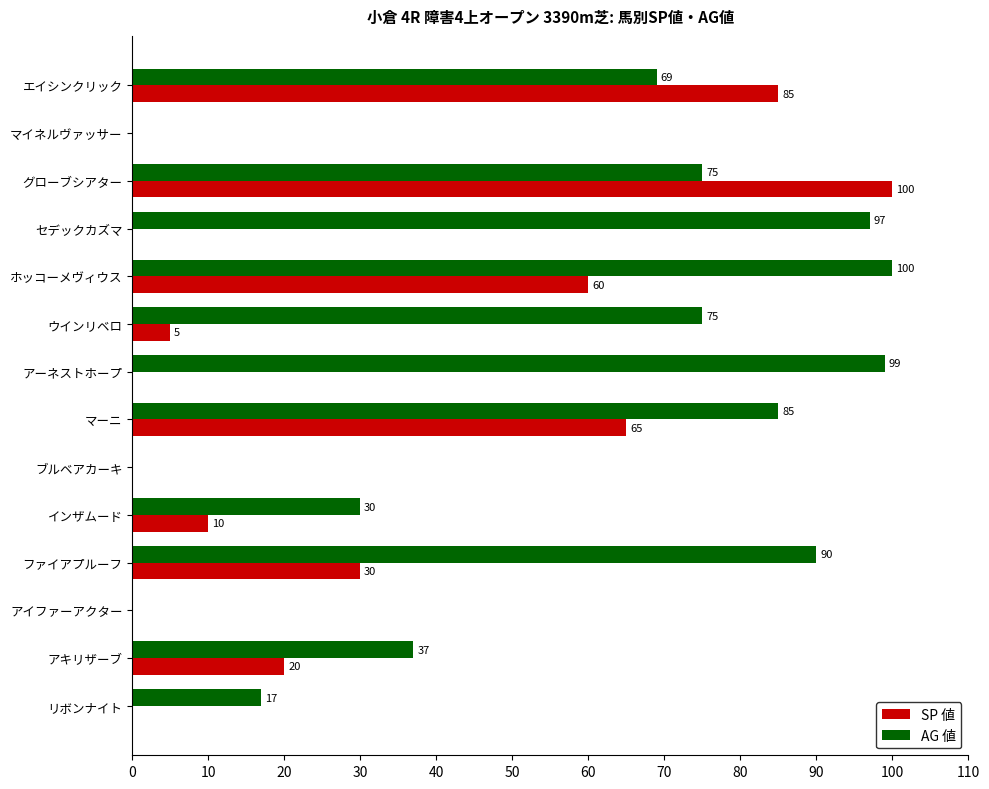

What is the greatest value displayed?

100